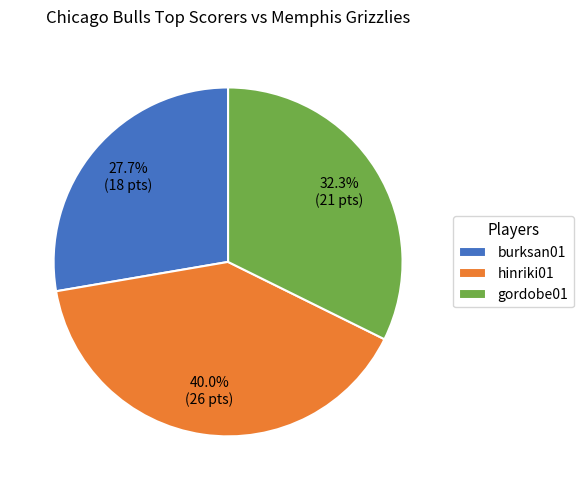

What is the ratio of the value at hinriki01 to the value at gordobe01?

1.2